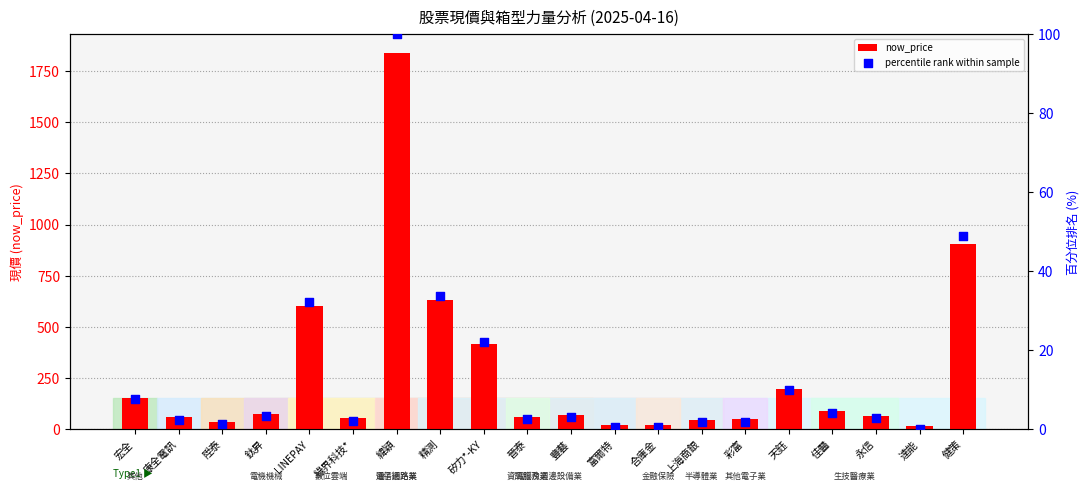

What are all the series names shown in the legend?

now_price, percentile rank within sample